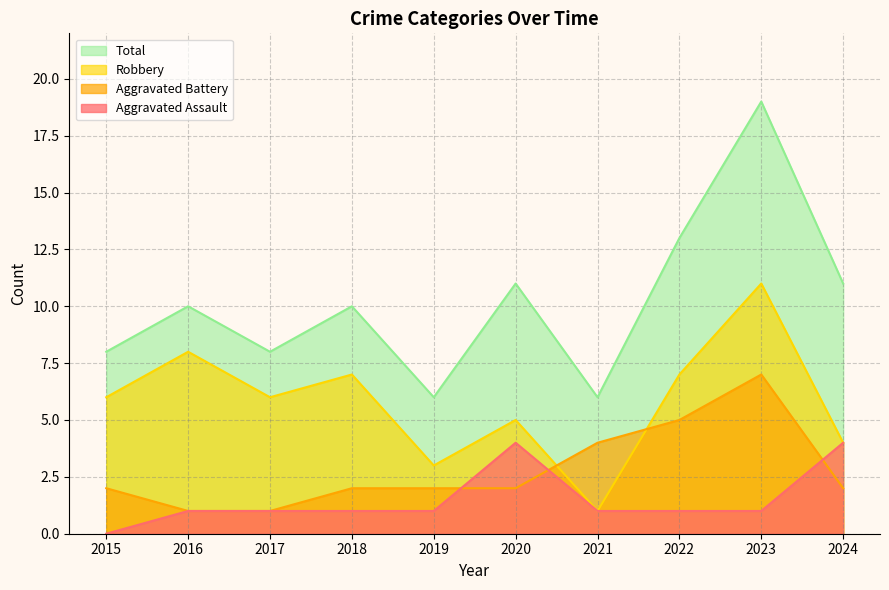

Where does the Total series first go above 10?

2020